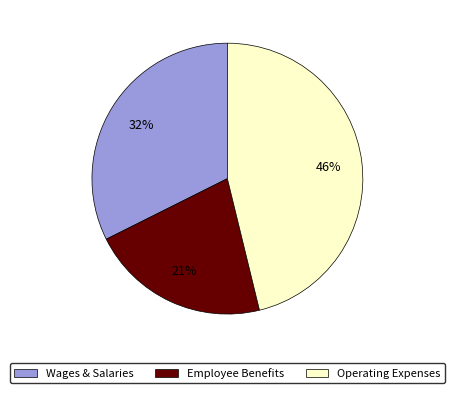

Which slice is the largest?

Operating Expenses